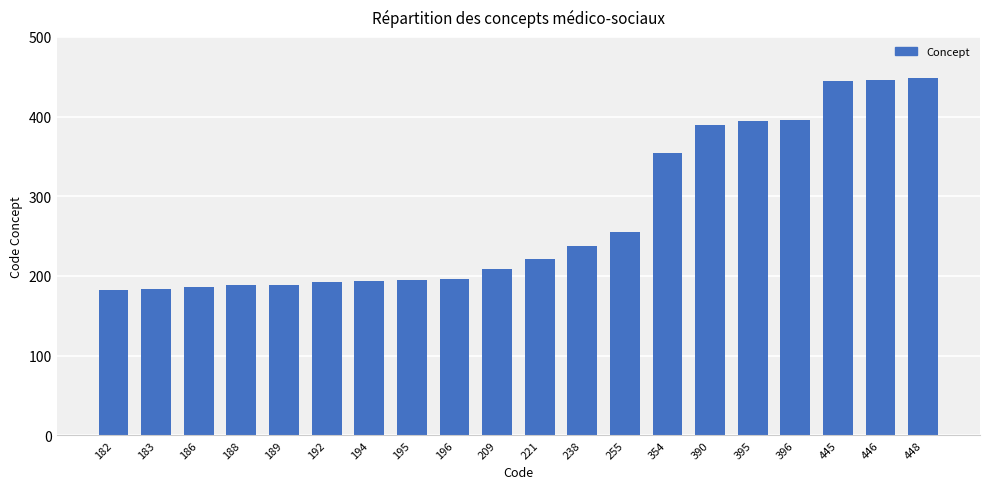

What is the sum of all values?

5502